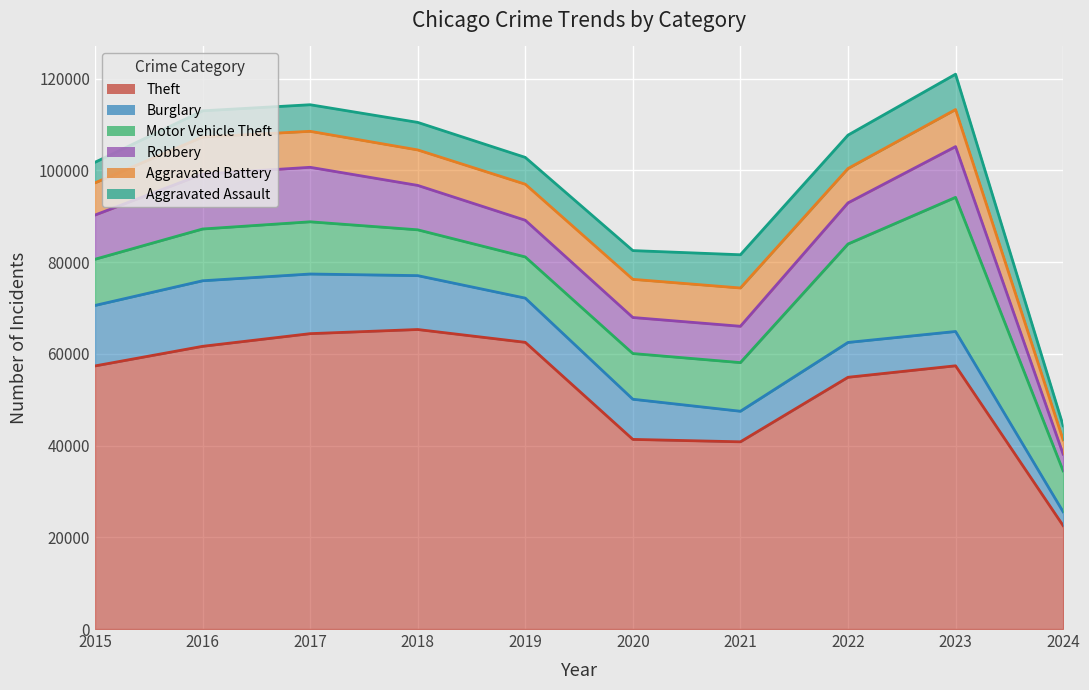

Which has a higher value, 2017 or 2023?

2017